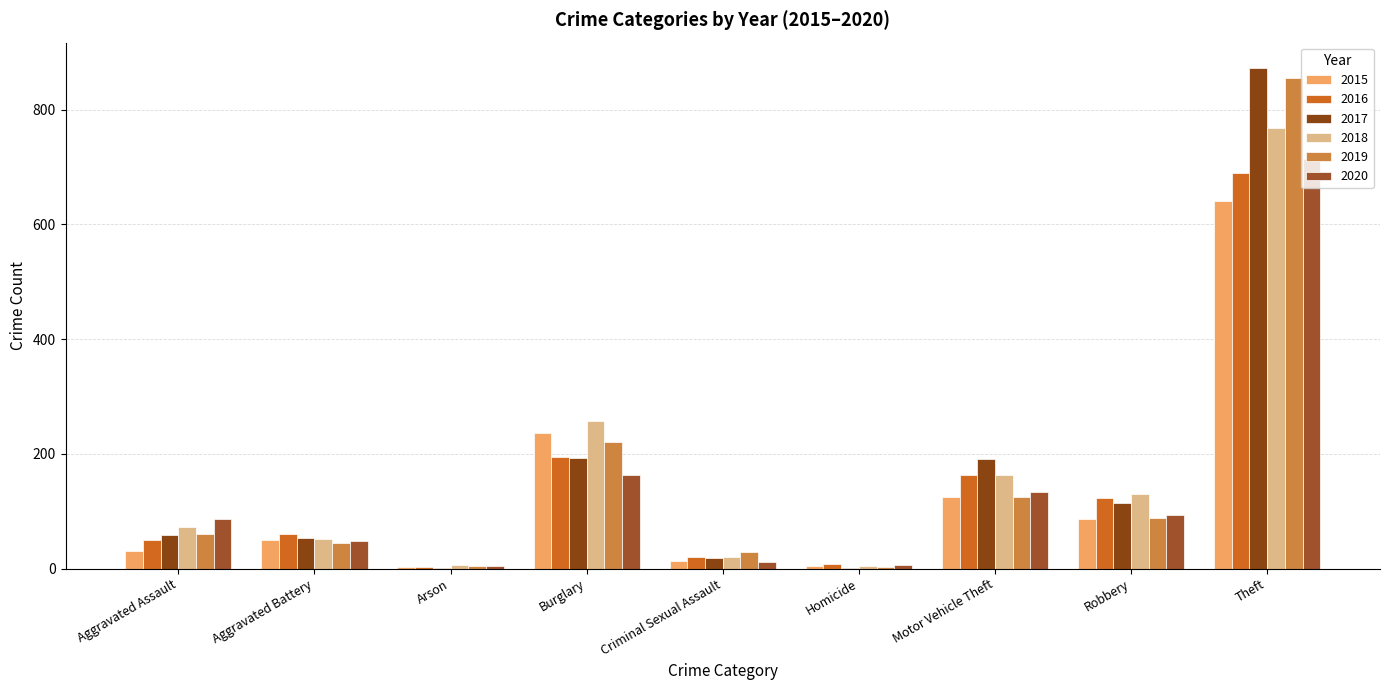

The 2018 series shows 49 at Motor Vehicle Theft. True or false?

False